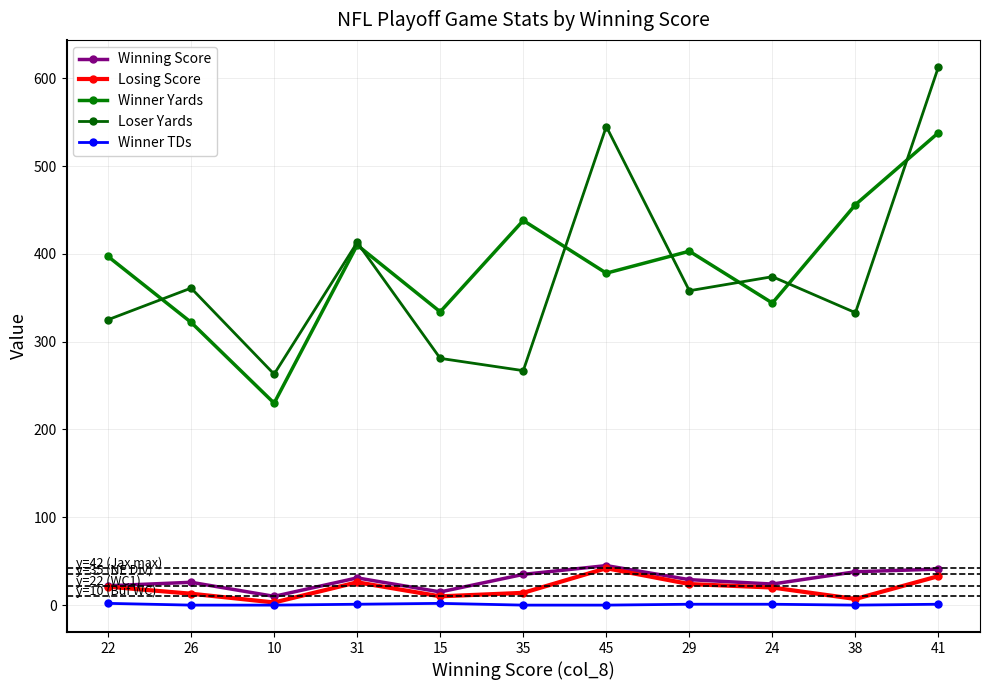

True or false: Losing Score and Winning Score intersect in this chart.

False